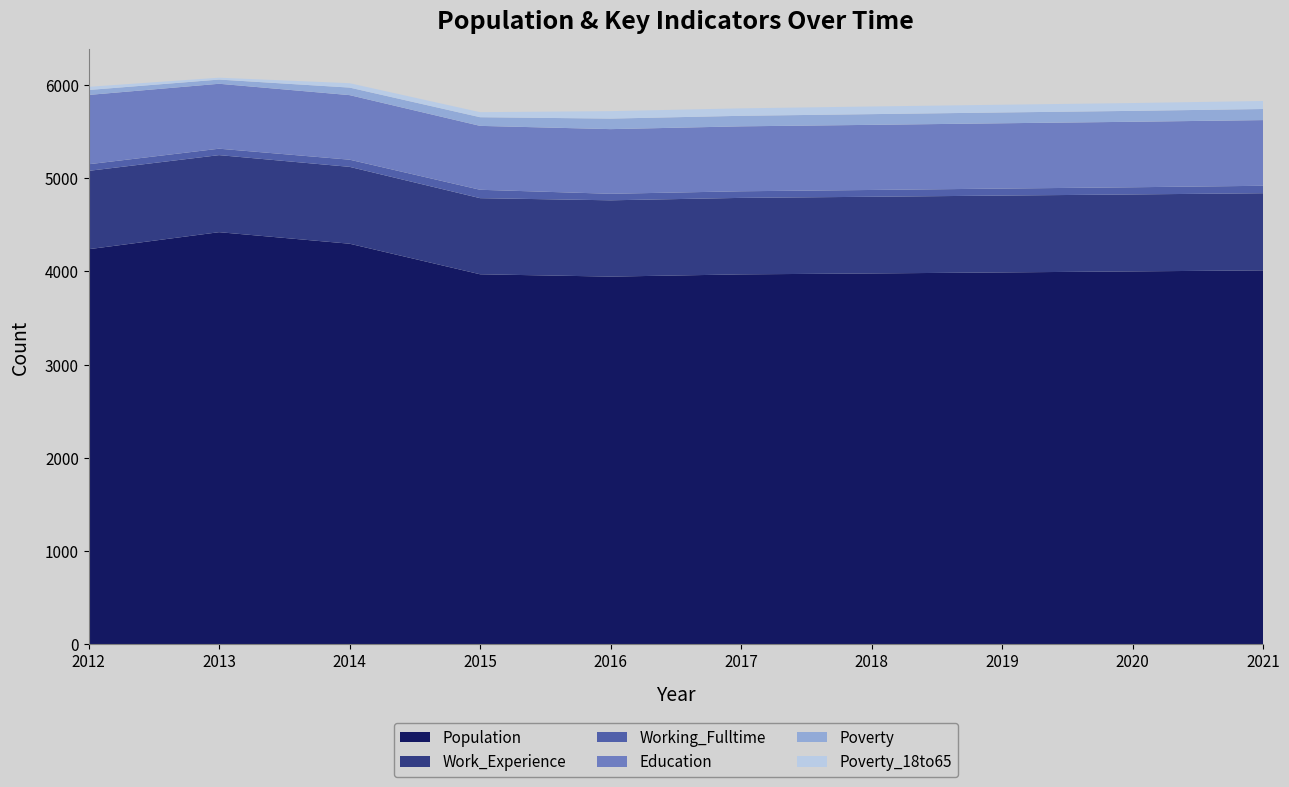

Reading left to right, transcribe all the data shown in this chart.

Population: 4239	4422	4298	3970	3945	3969	3979	3990	4001	4012
Work_Experience: 841	827	825	817	819	821	823	825	826	828
Working_Fulltime: 71	69	77	90	70	71	73	75	77	80
Education: 744	697	693	686	694	697	699	701	703	705
Poverty: 53	45	81	93	113	113	115	116	117	119
Poverty_18to65: 34	20	47	54	80	80	82	83	84	86